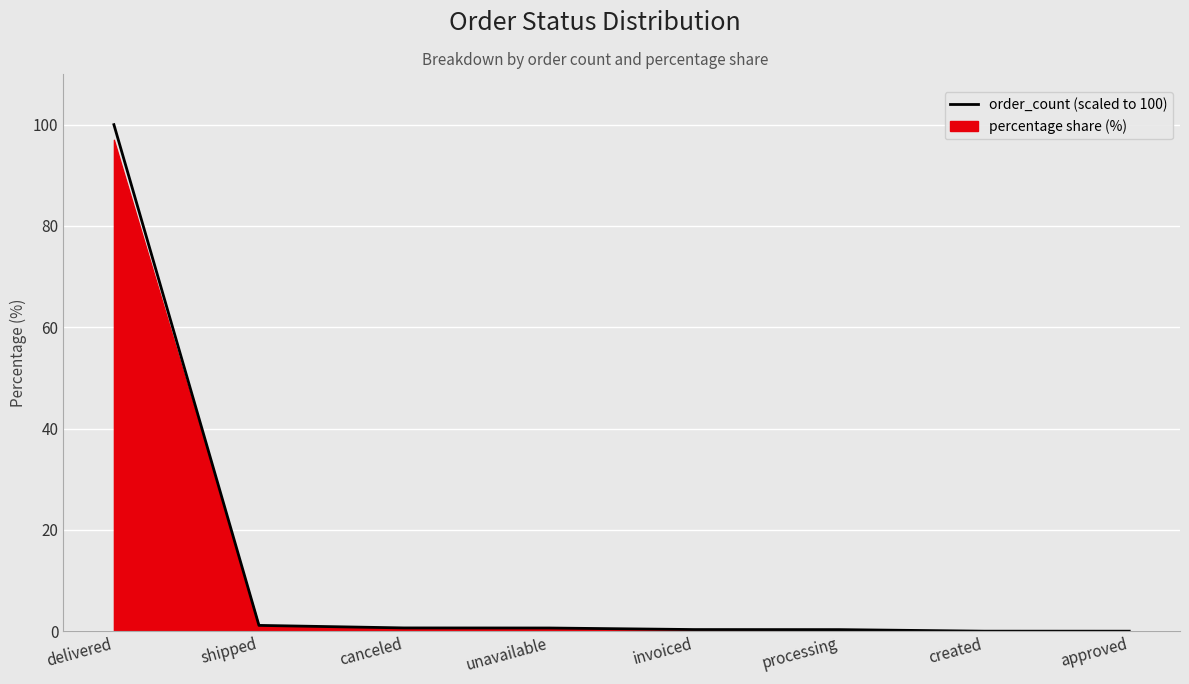

What position from the left is canceled?

3